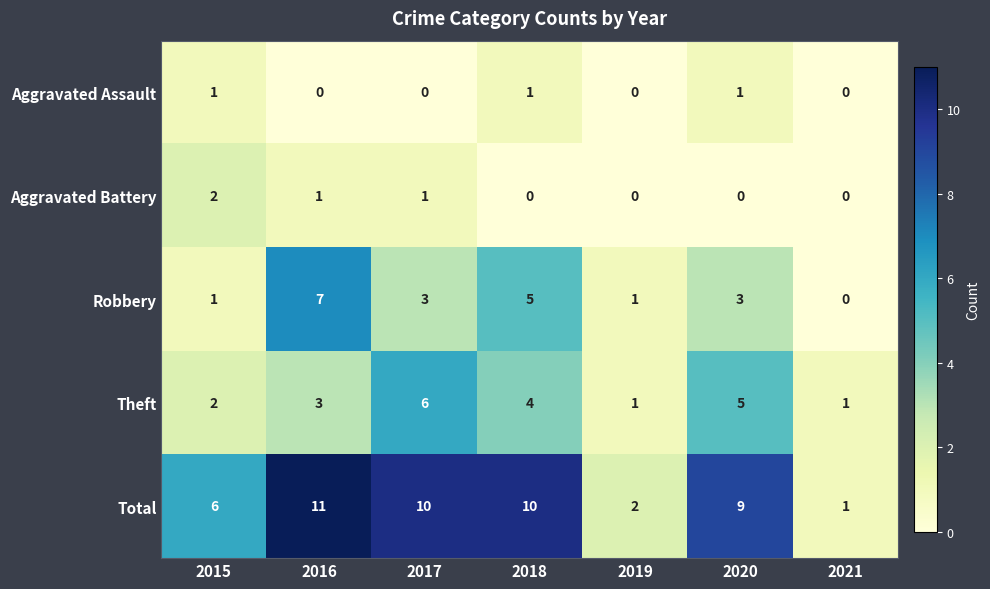

What is the spread (max minus min) of values at 2016?

11